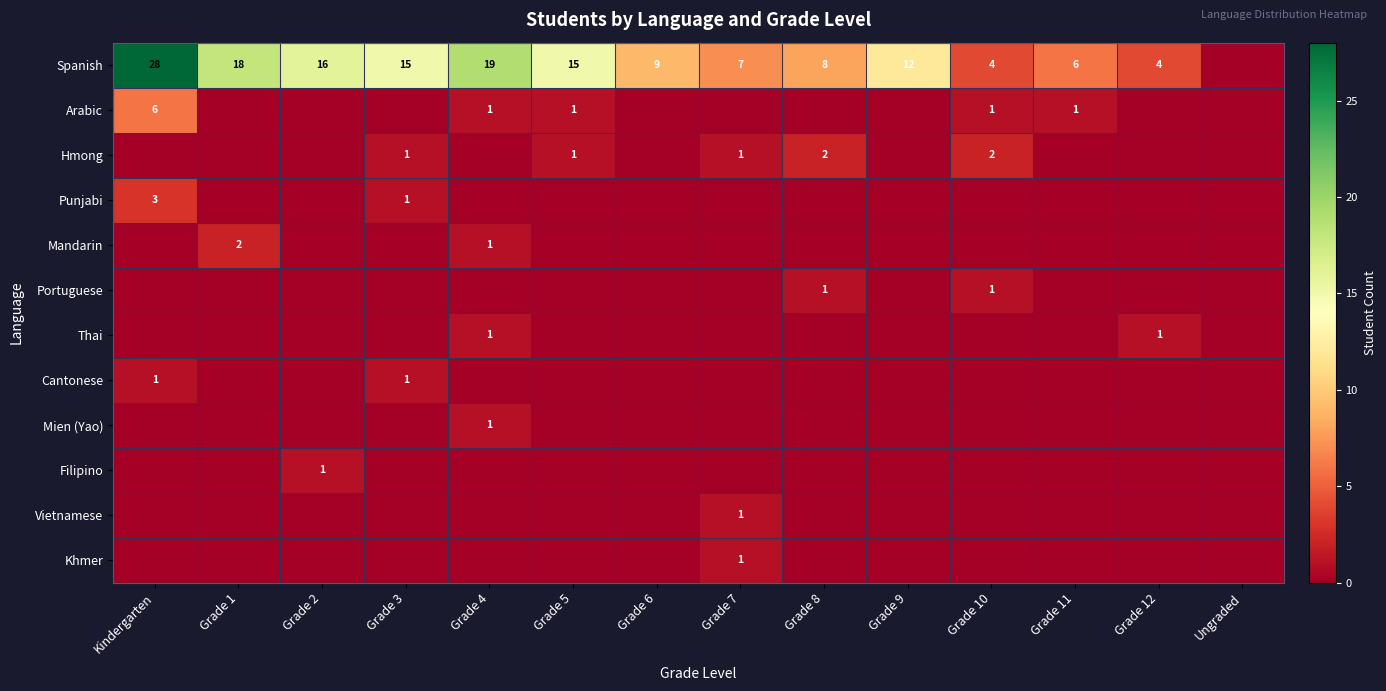

How many categories are shown in the chart?

14